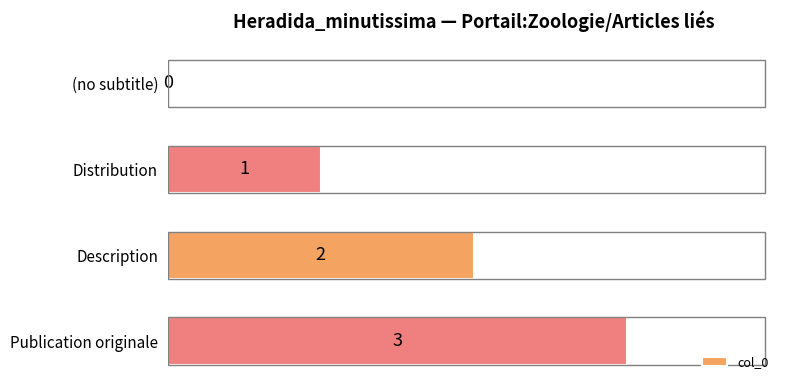

What is the sum of the values at Publication originale and Distribution?

4